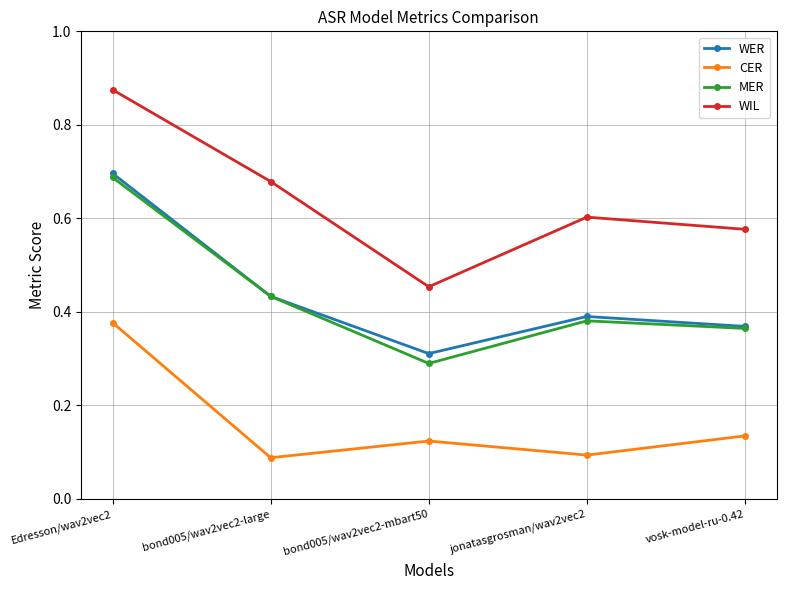

Which category has the lowest value in the MER series?

bond005/wav2vec2-mbart50